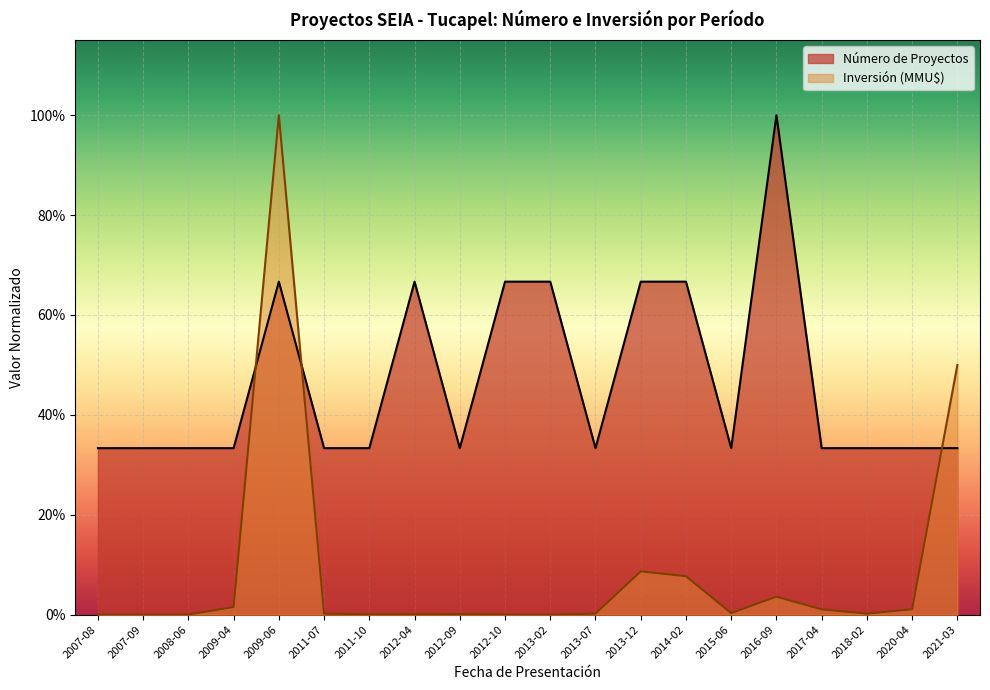

What is the label of the 19th point from the left?

2020-04